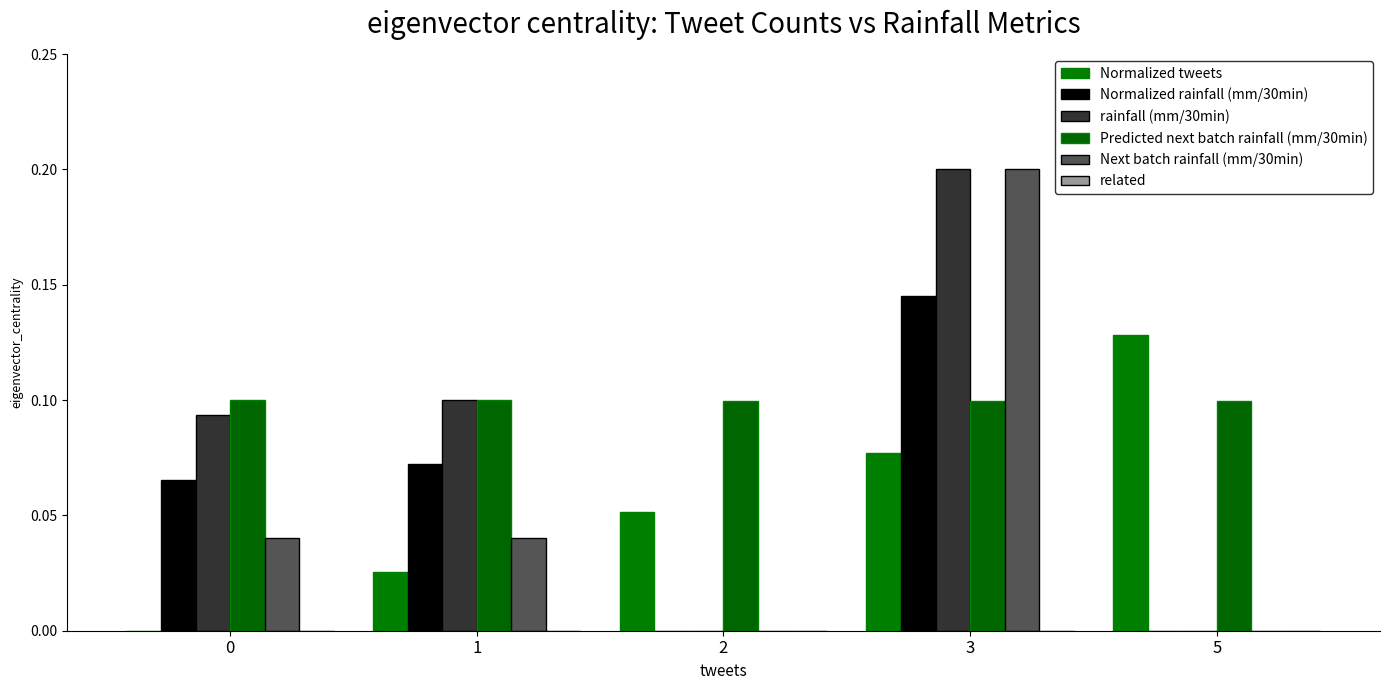

What is the value of the Normalized tweets bar at the 4th from the left?

0.1